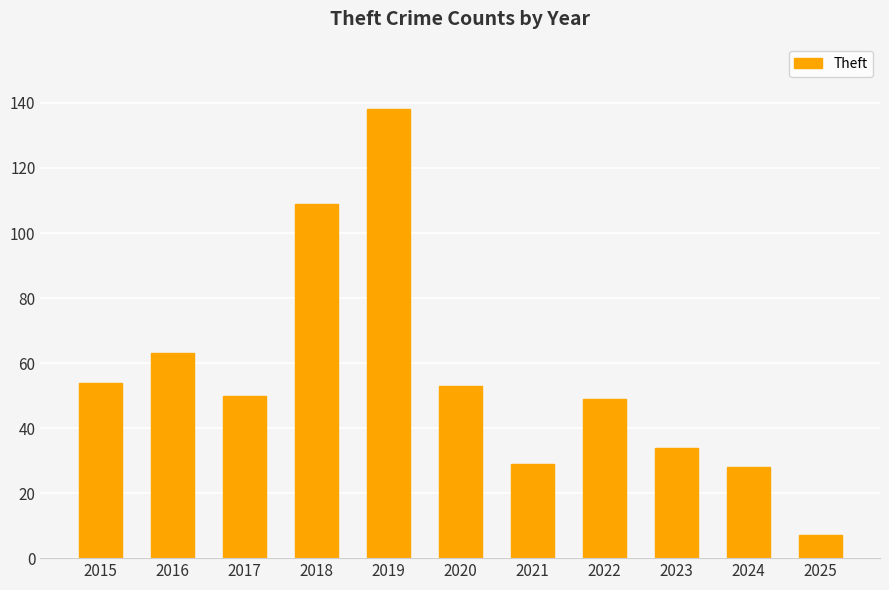

What is the greatest value displayed?

138